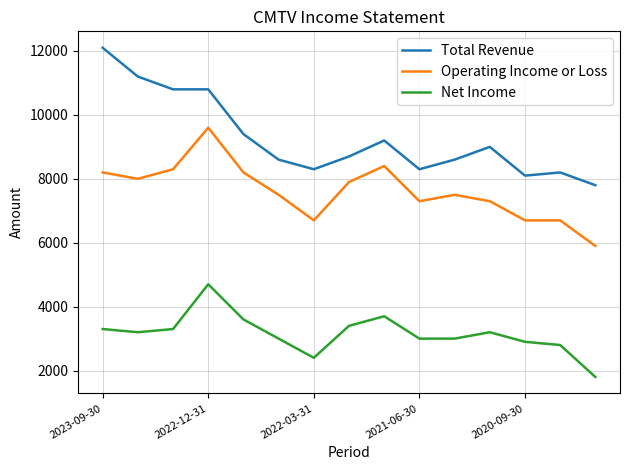

List the series in order of their overall mean, highest first.

Total Revenue, Operating Income or Loss, Net Income